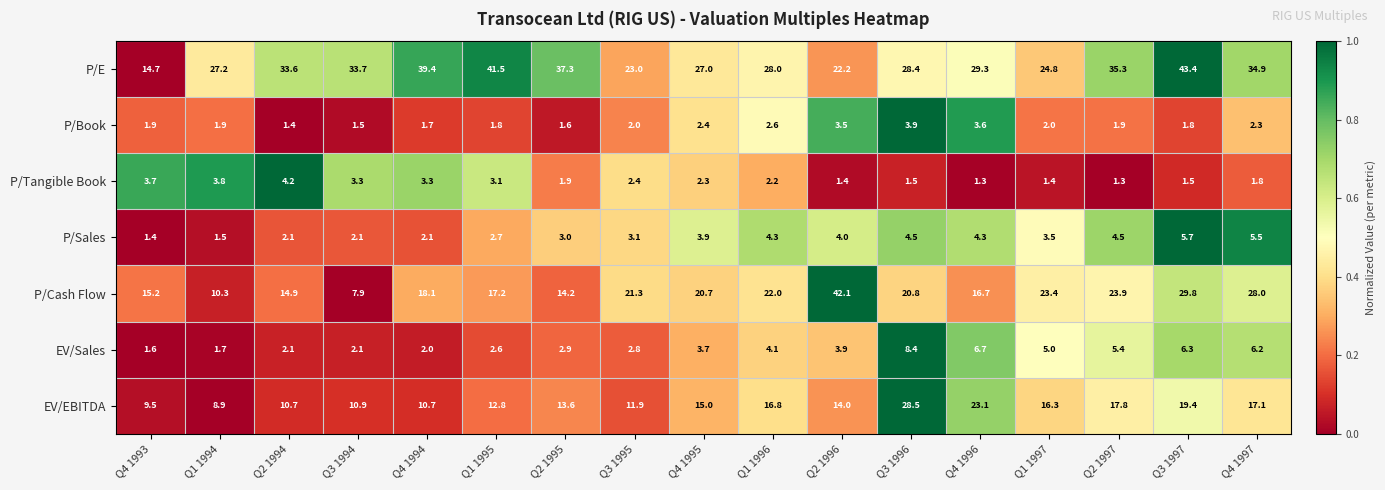

What is the lowest value of the P/Cash Flow series?

7.9